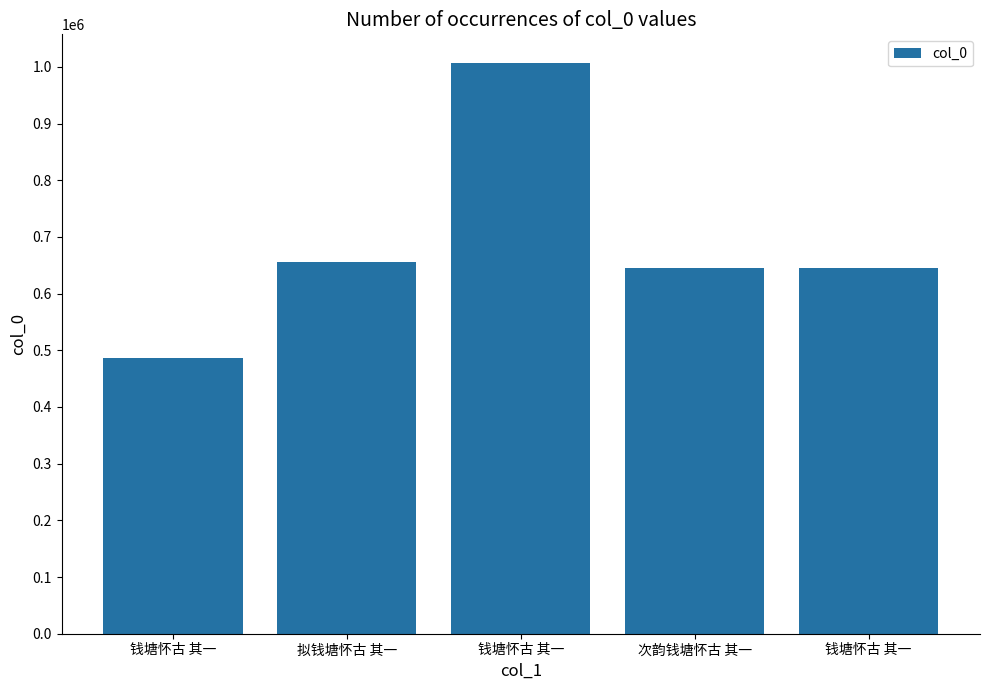

Which category has the highest value across all series?

钱塘怀古 其一